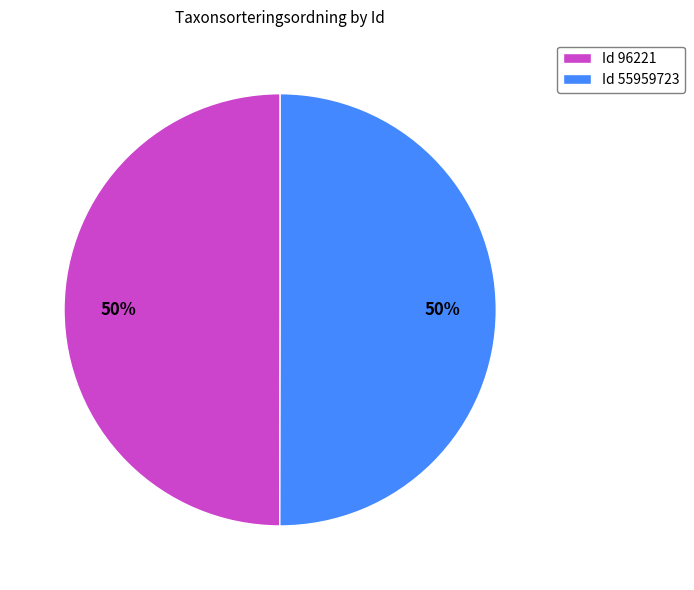

What is the ratio of the value at Id 55959723 to the value at Id 96221?

1.0